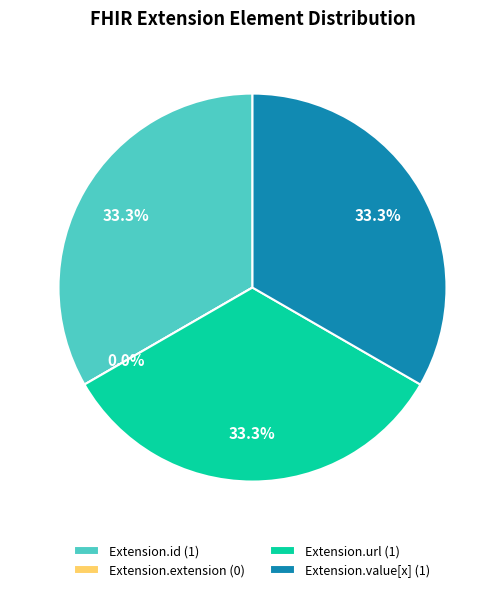

Count the number of slices in the pie.

4